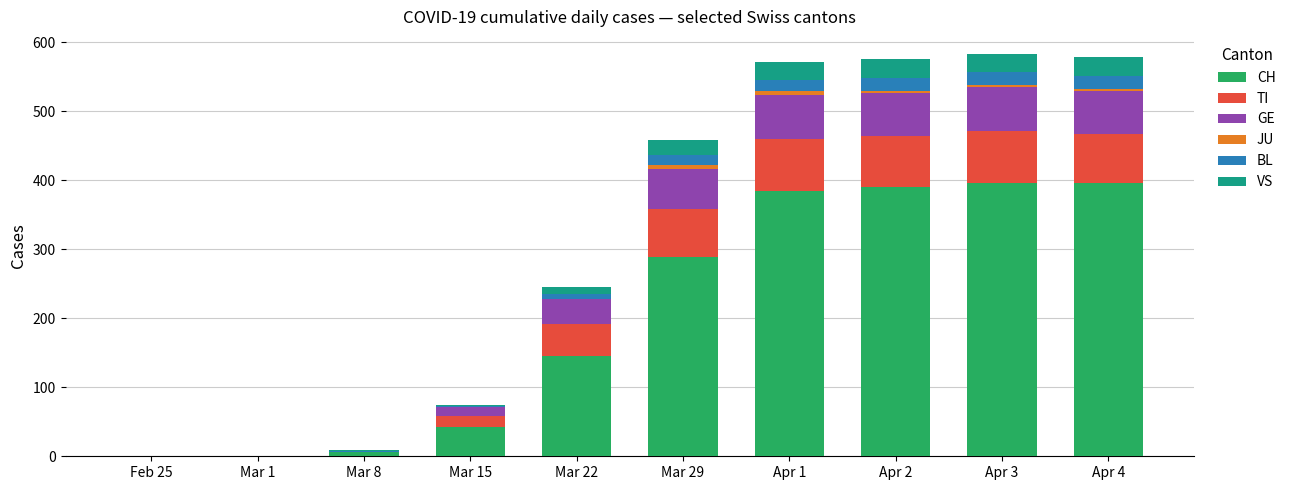

What is the sum of the CH values at Mar 22 and Mar 8?

152